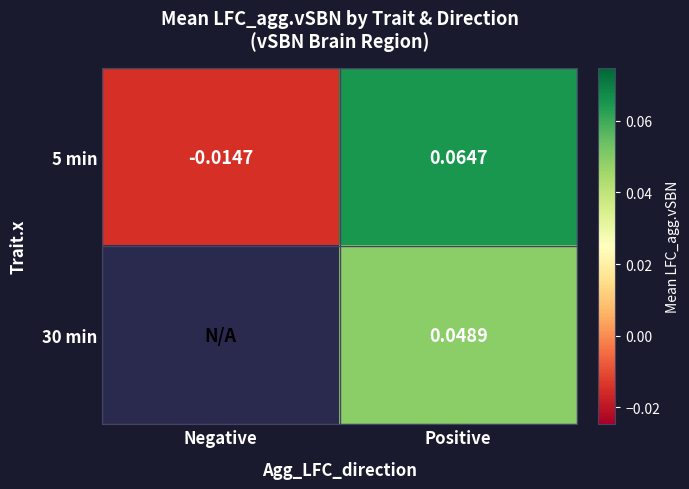

Is the value of 30 min at Positive greater than the value of 5 min at Negative?

Yes